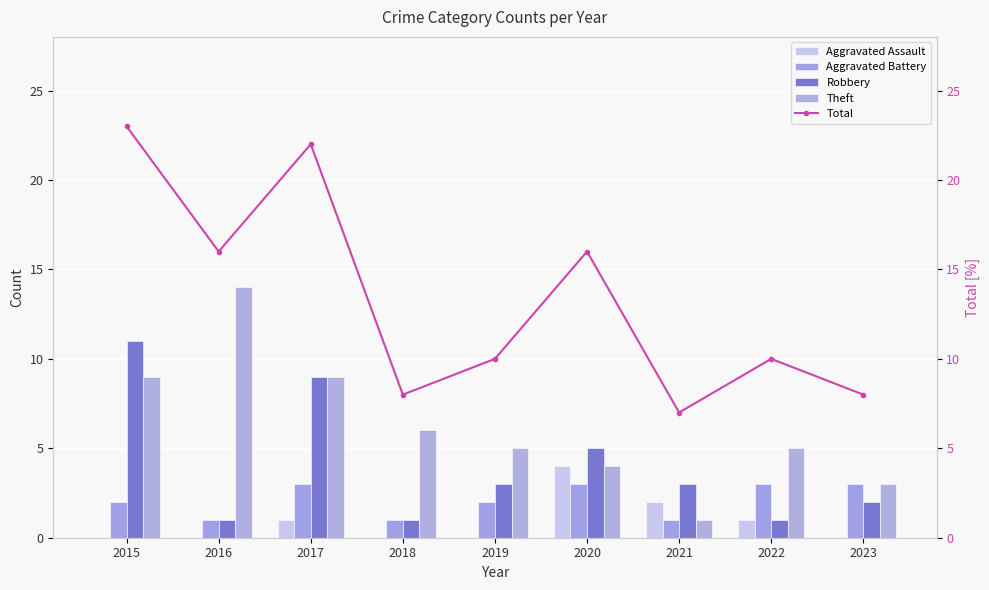

What is the spread (max minus min) of values at 2017?

21